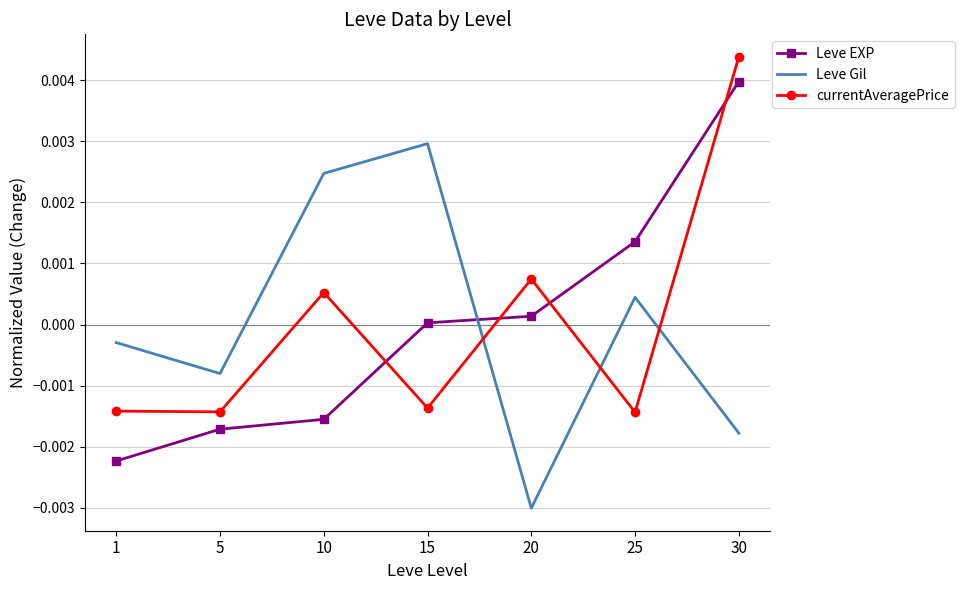

List the labels in order of Leve EXP value, largest first.

30, 25, 20, 15, 10, 5, 1